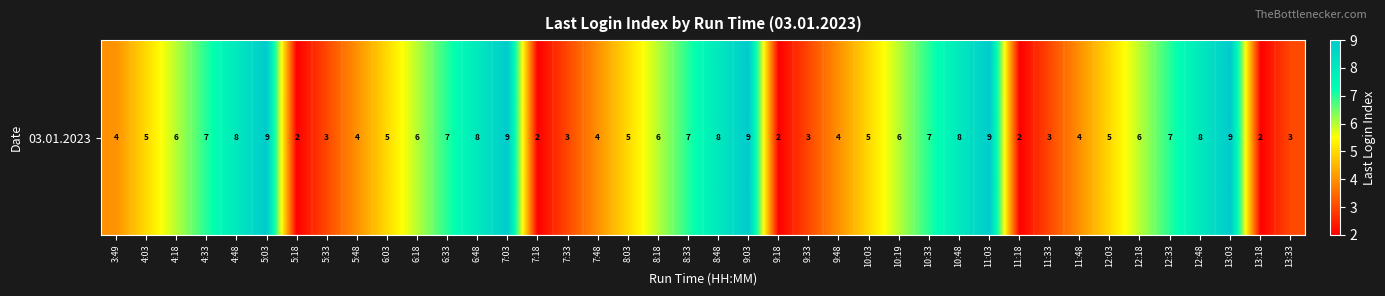

Reading left to right, list all the values displayed in this chart.

4	5	6	7	8	9	2	3	4	5	6	7	8	9	2	3	4	5	6	7	8	9	2	3	4	5	6	7	8	9	2	3	4	5	6	7	8	9	2	3